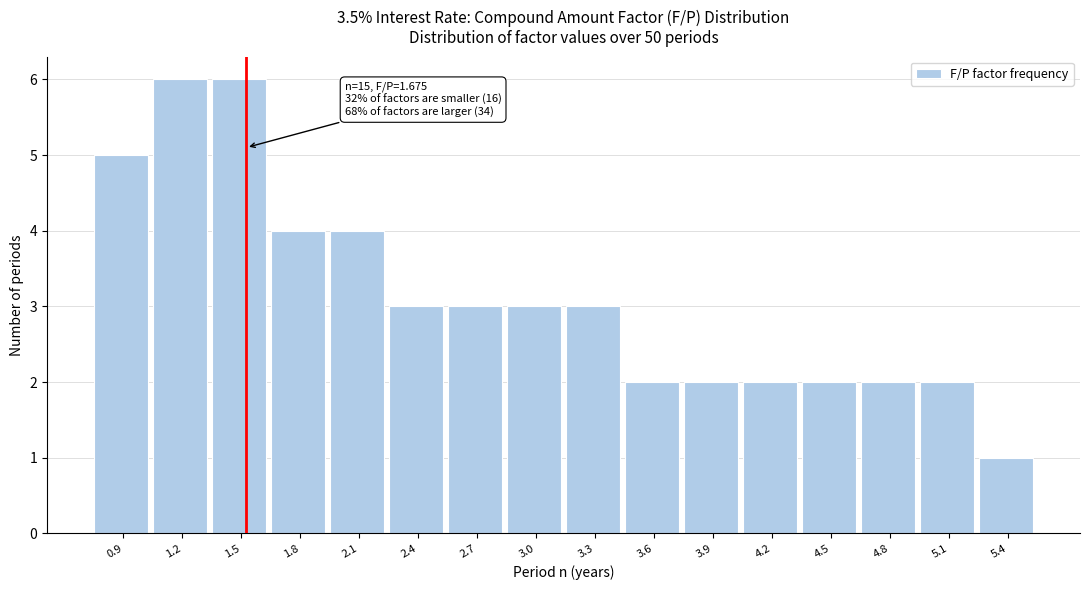

Reading left to right, transcribe all the data shown in this chart.

0.9=5	1.2=6	1.5=6	1.8=4	2.1=4	2.4=3	2.7=3	3.0=3	3.3=3	3.6=2	3.9=2	4.2=2	4.5=2	4.8=2	5.1=2	5.4=1